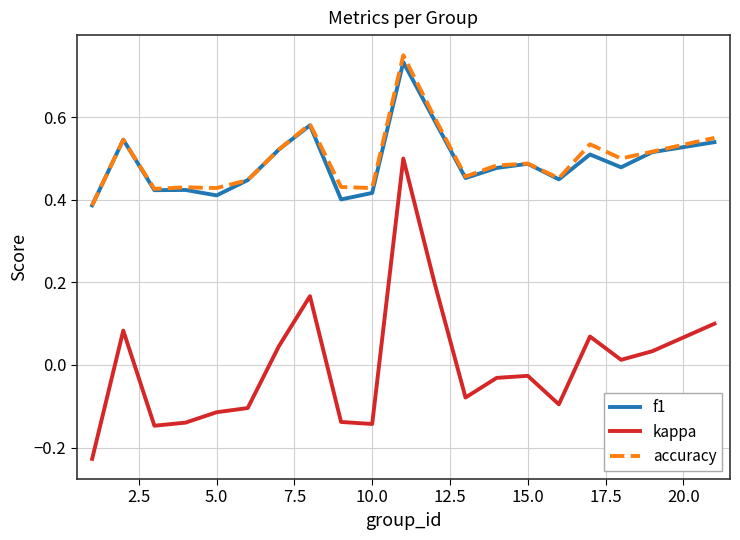

True or false: accuracy and kappa intersect in this chart.

False